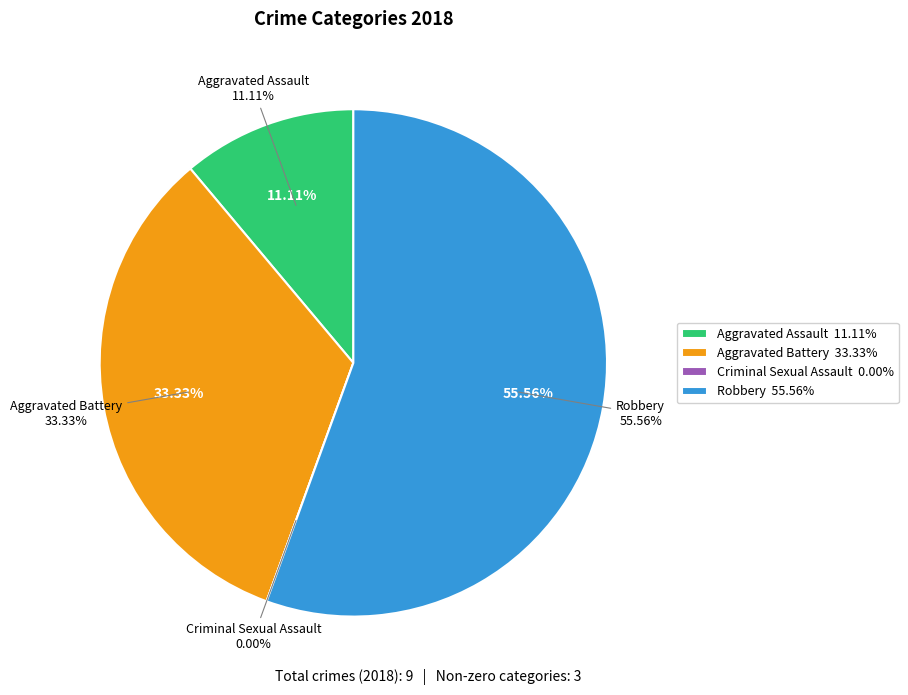

What is the total percentage of Robbery and Criminal Sexual Assault?

55.6%